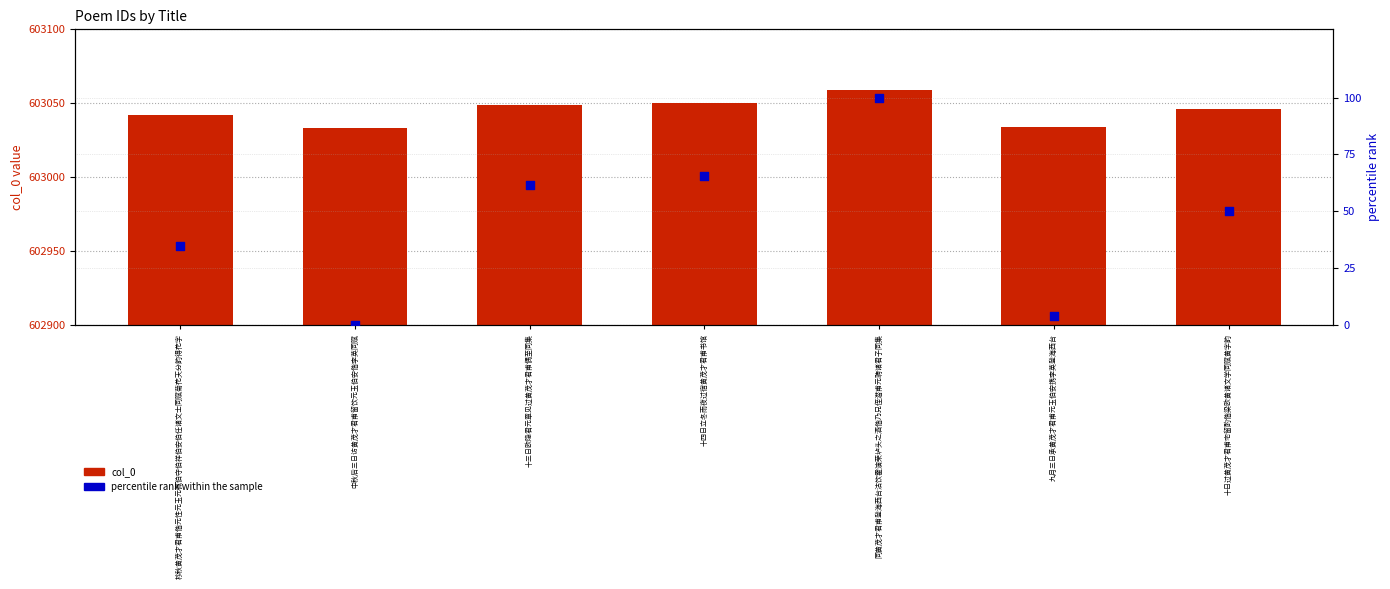

At how many categories does at least one series exceed 521368?

7